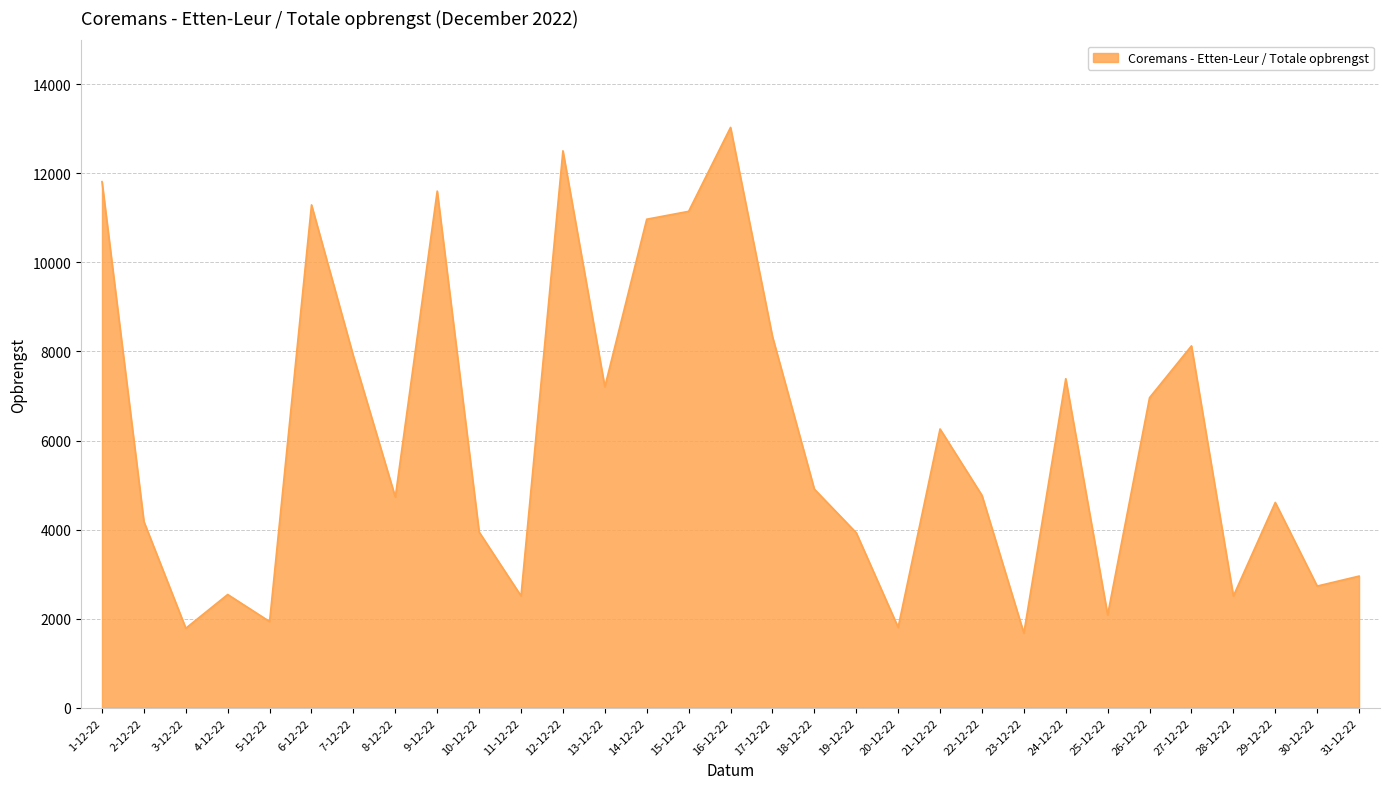

What is the maximum value shown in the chart?

13032